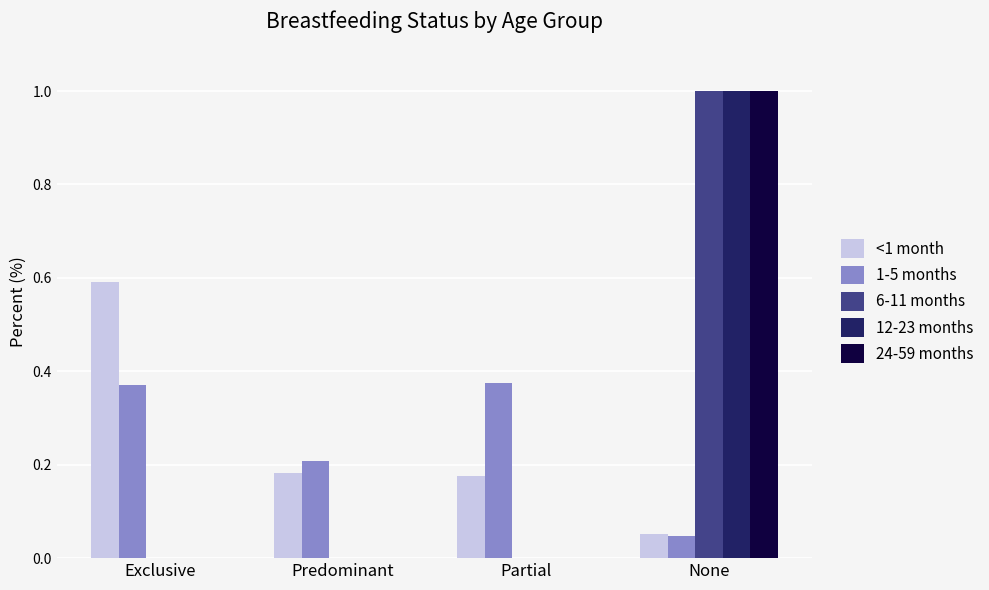

What is the sum of the <1 month values at Exclusive and Partial?

0.8